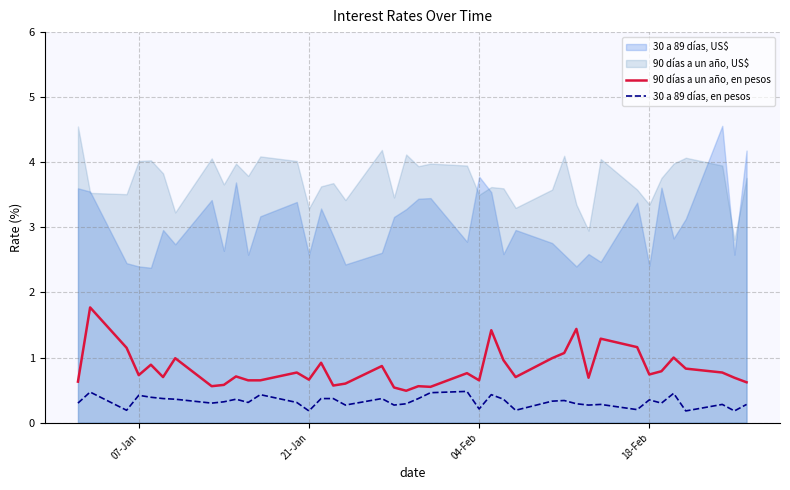

True or false: 30 a 89 días, en pesos and 90 días a un año, en pesos cross at least once.

False